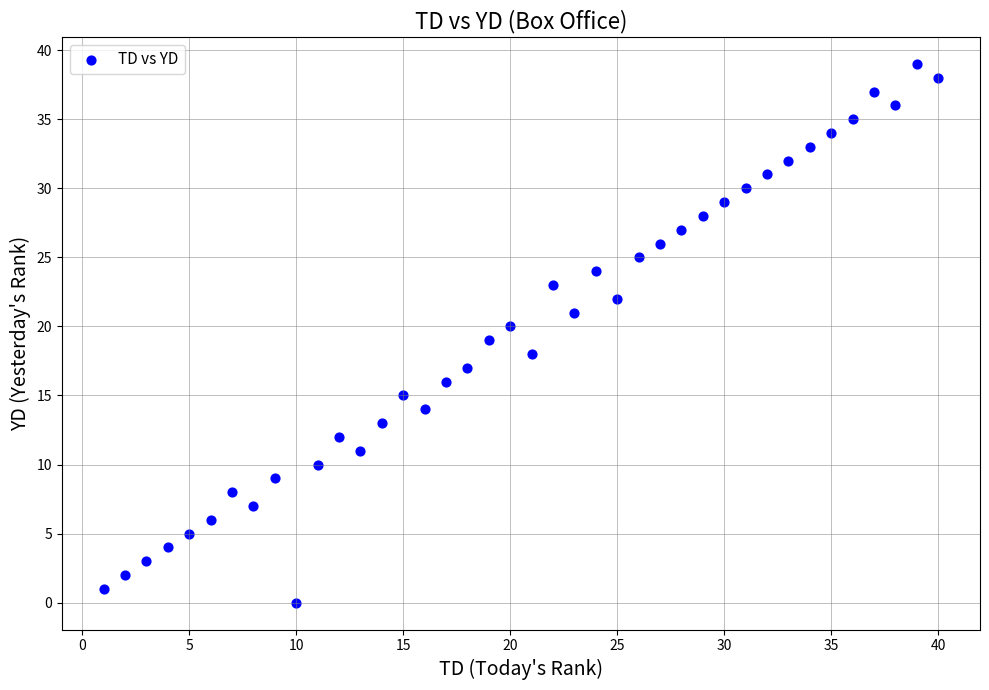

What is the range of Y values (max minus min)?

39